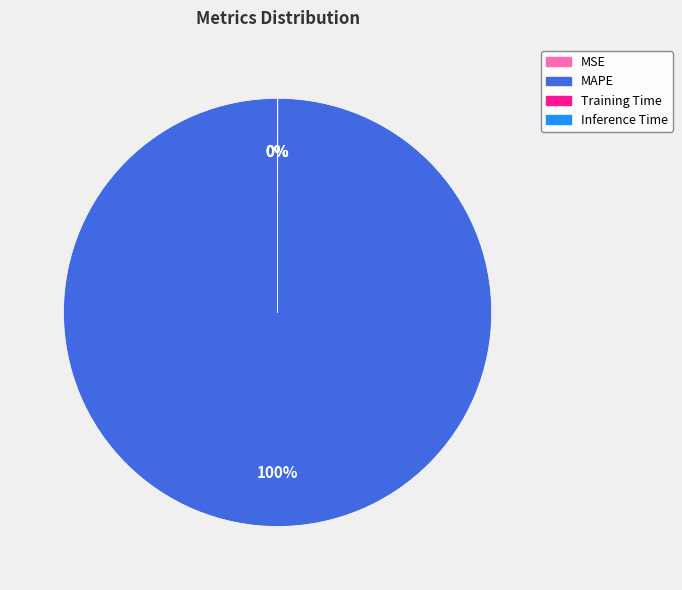

The MSE slice represents 10% of the pie. True or false?

False